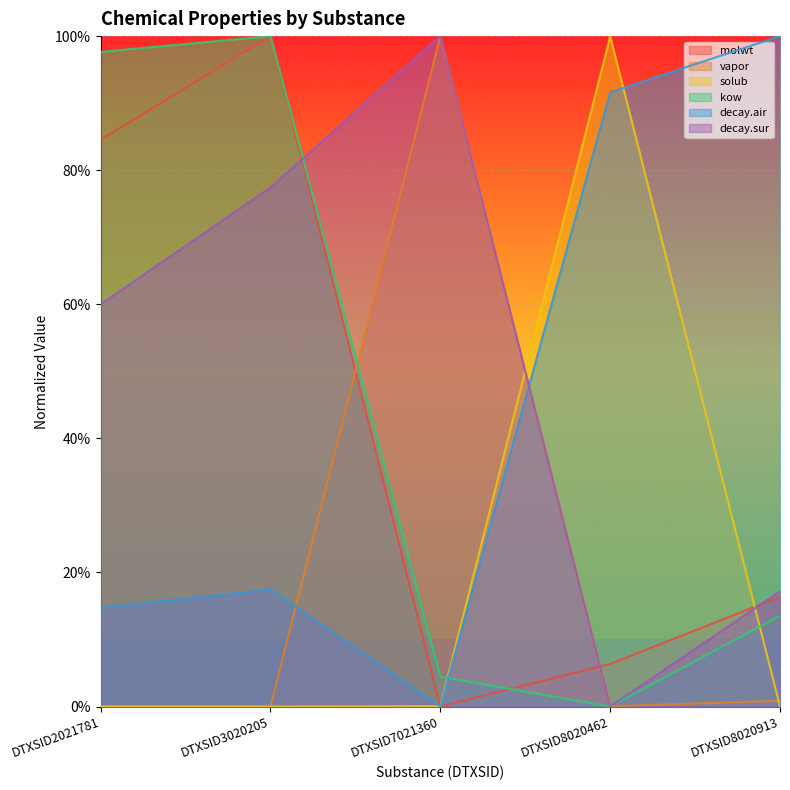

True or false: decay.sur and vapor cross at least once.

True